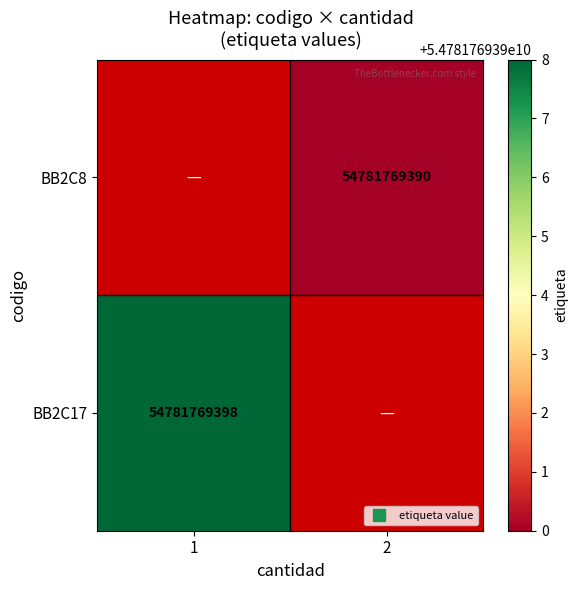

Rank the series at 2 from lowest to highest value.

BB2C8, BB2C17